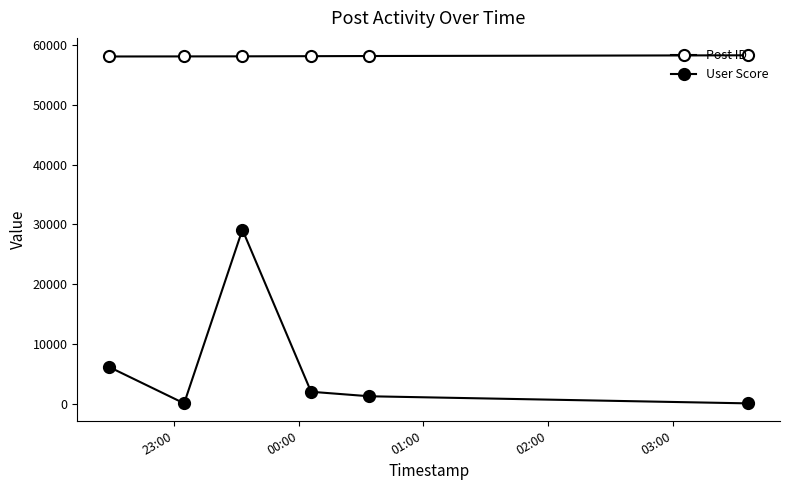

How many distinct data groups are displayed?

2